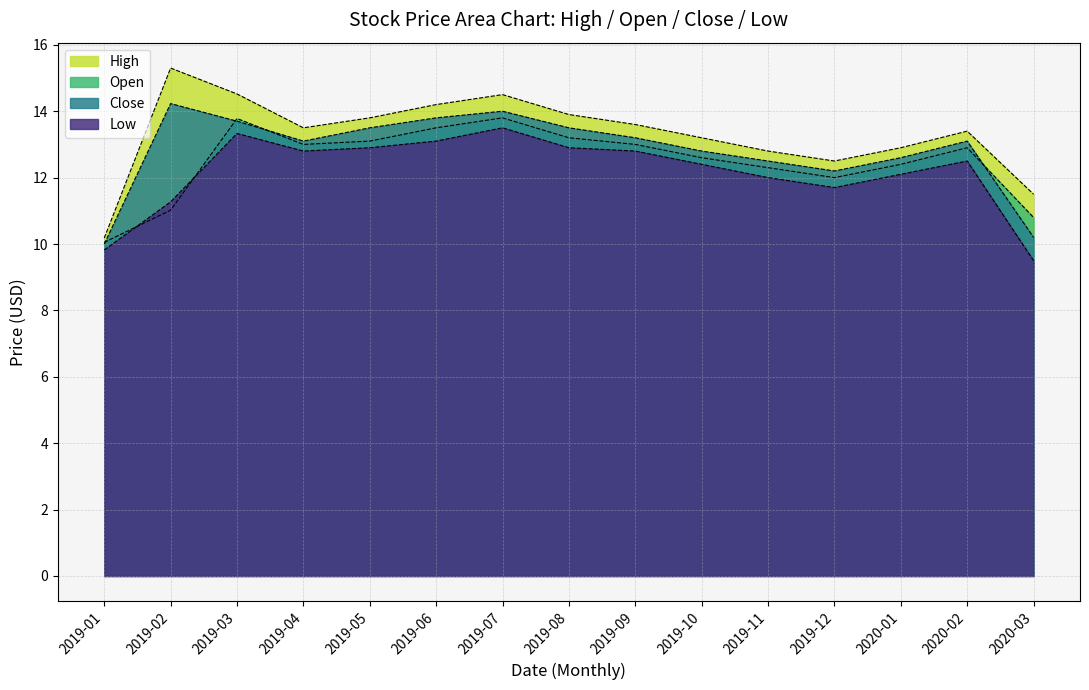

How many lines are shown in the chart?

4